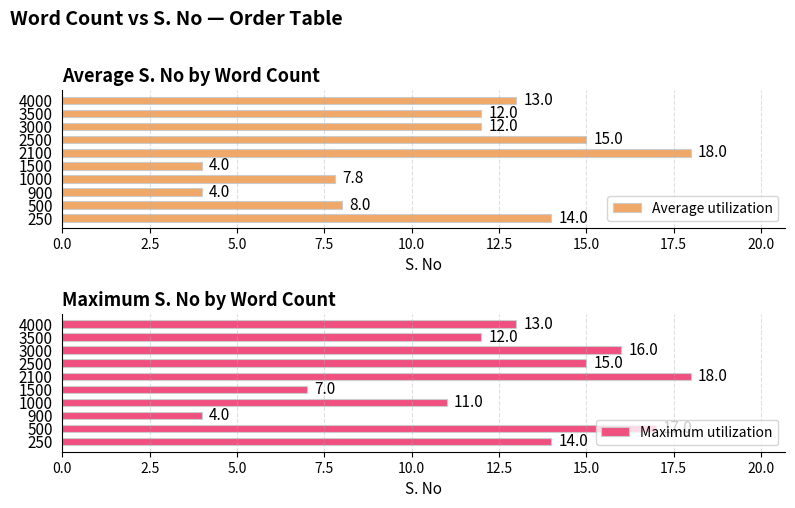

Which series has the widest spread of values?

Average utilization